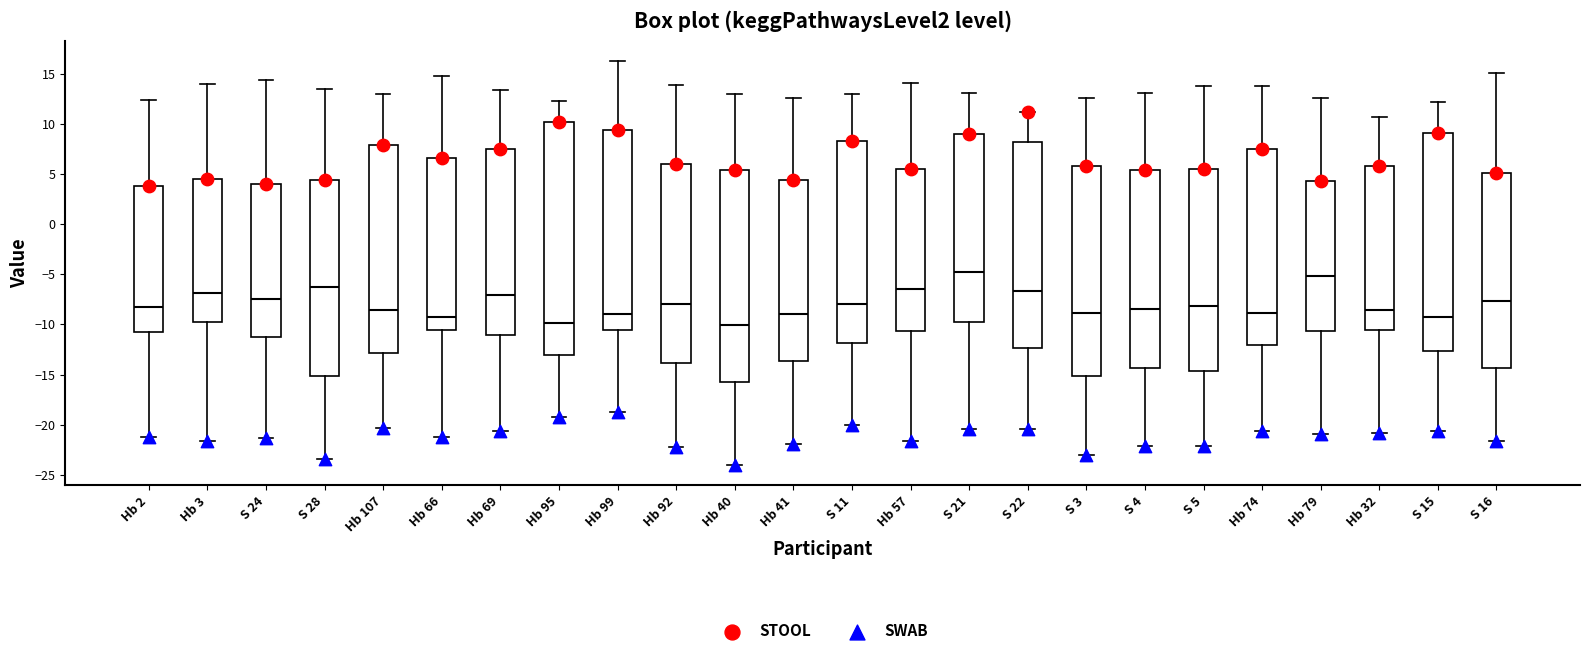

Reading left to right, read every box against the y-axis: the position of its median line, the range the box covers, and the ends of its whiskers. The values are not printed on the chart, so give them approximately, as read against the axis.

Hb 2: median -8.0, box -11.0 to 4.0, whiskers -21.0 to 12.5
Hb 3: median -7.0, box -10.0 to 4.5, whiskers -21.5 to 14.0
S 24: median -7.5, box -11.5 to 4.0, whiskers -21.5 to 14.5
S 28: median -6.5, box -15.0 to 4.5, whiskers -23.5 to 13.5
Hb 107: median -8.5, box -13.0 to 8.0, whiskers -20.5 to 13.0
Hb 66: median -9.5, box -10.5 to 6.5, whiskers -21.5 to 15.0
Hb 69: median -7.0, box -11.0 to 7.5, whiskers -20.5 to 13.5
Hb 95: median -10.0, box -13.0 to 10.0, whiskers -19.0 to 12.5
Hb 99: median -9.0, box -10.5 to 9.5, whiskers -19.0 to 16.0
Hb 92: median -8.0, box -14.0 to 6.0, whiskers -22.0 to 14.0
Hb 40: median -10.0, box -16.0 to 5.5, whiskers -24.0 to 13.0
Hb 41: median -9.0, box -13.5 to 4.5, whiskers -22.0 to 12.5
S 11: median -8.0, box -12.0 to 8.5, whiskers -20.0 to 13.0
Hb 57: median -6.5, box -10.5 to 5.5, whiskers -21.5 to 14.0
S 21: median -5.0, box -10.0 to 9.0, whiskers -20.5 to 13.0
S 22: median -6.5, box -12.5 to 8.0, whiskers -20.5 to 11.0
S 3: median -9.0, box -15.0 to 6.0, whiskers -23.0 to 12.5
S 4: median -8.5, box -14.5 to 5.5, whiskers -22.0 to 13.0
S 5: median -8.0, box -14.5 to 5.5, whiskers -22.0 to 13.5
Hb 74: median -9.0, box -12.0 to 7.5, whiskers -20.5 to 14.0
Hb 79: median -5.0, box -10.5 to 4.5, whiskers -21.0 to 12.5
Hb 32: median -8.5, box -10.5 to 6.0, whiskers -21.0 to 10.5
S 15: median -9.0, box -12.5 to 9.0, whiskers -20.5 to 12.0
S 16: median -7.5, box -14.5 to 5.0, whiskers -21.5 to 15.0